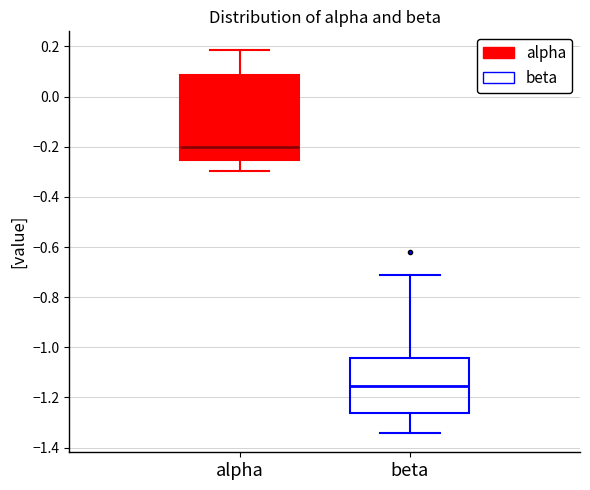

Comparing the boxes themselves (not the whiskers), which one is the tallest?

alpha